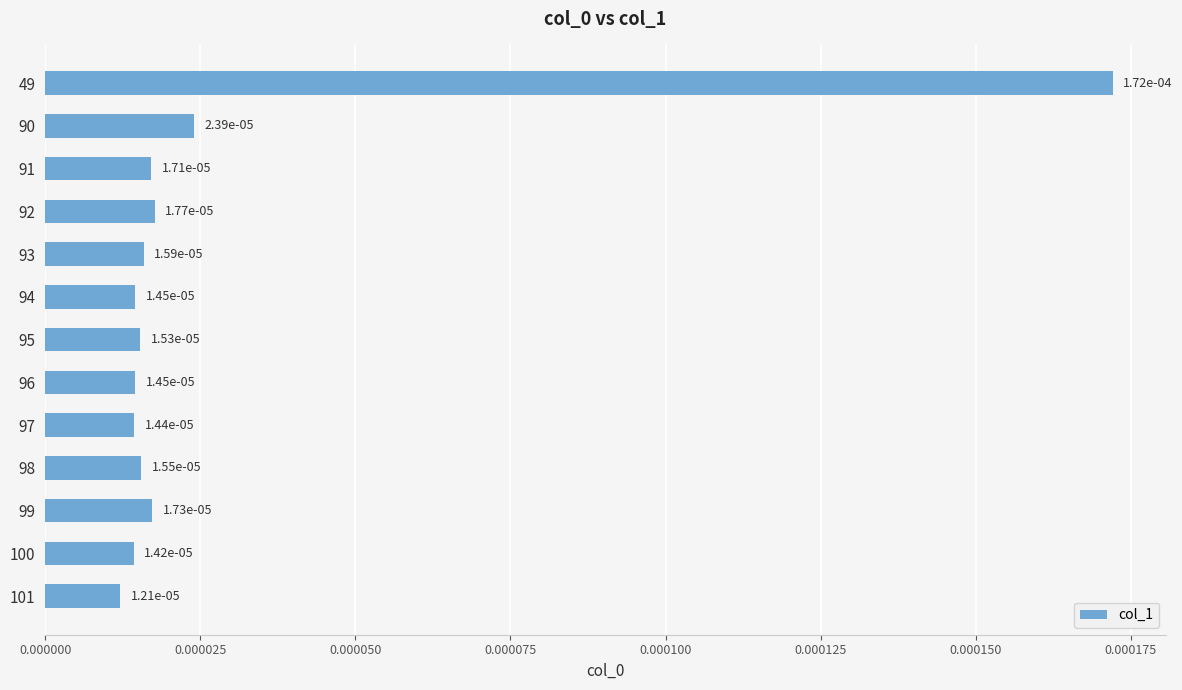

Are the bars horizontal?

Yes